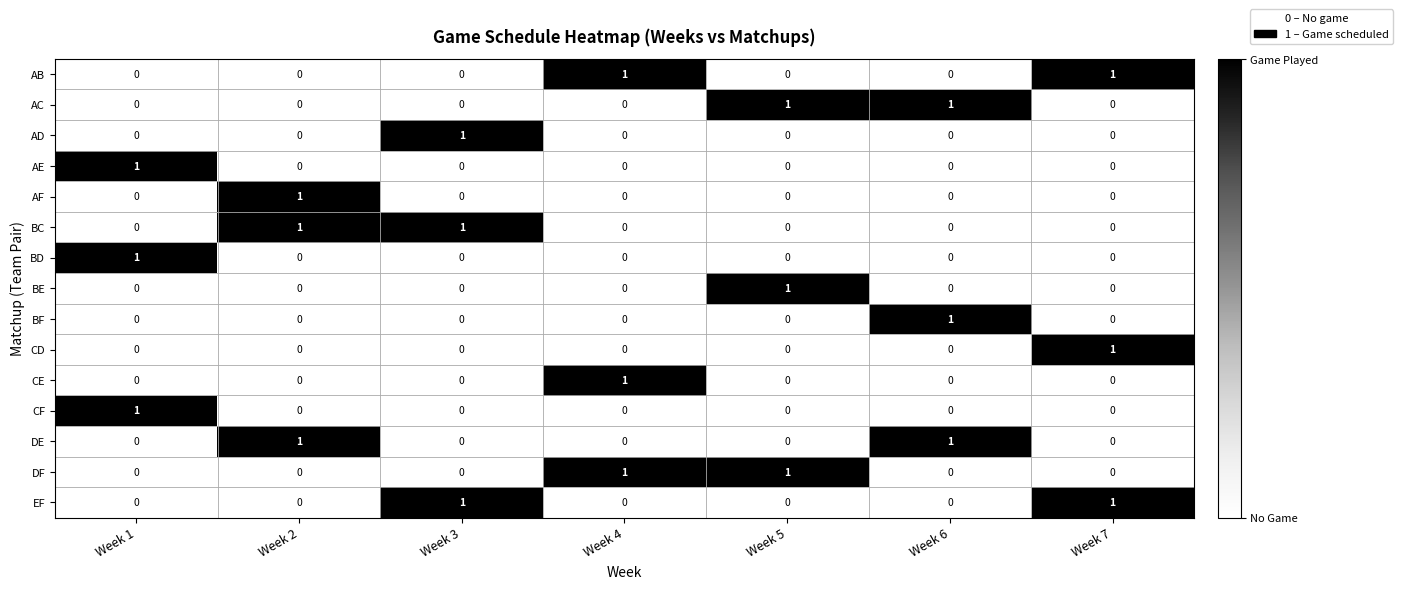

What is the total value across all series at Week 2?

3